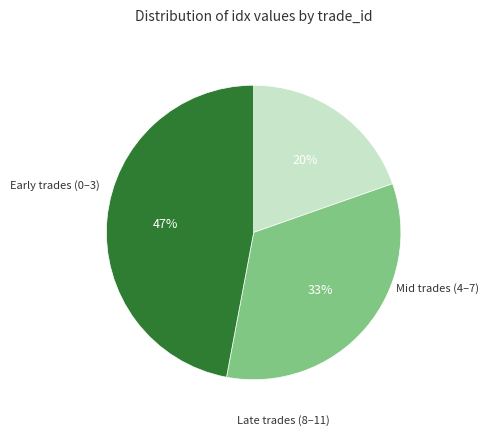

Is there a majority slice in this chart?

No